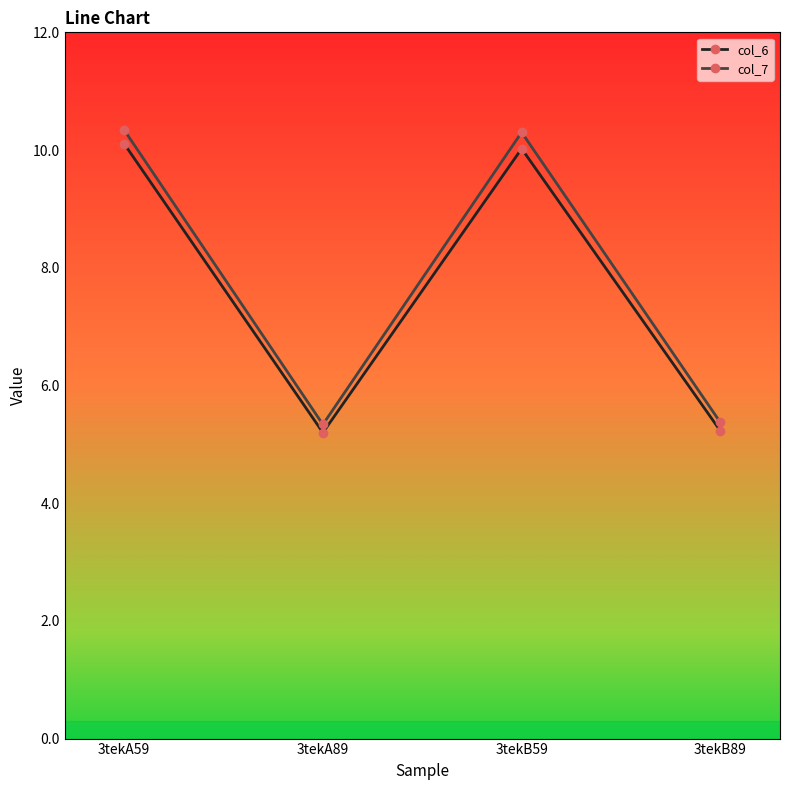

True or false: col_6 has more than 2 interior local peaks.

False